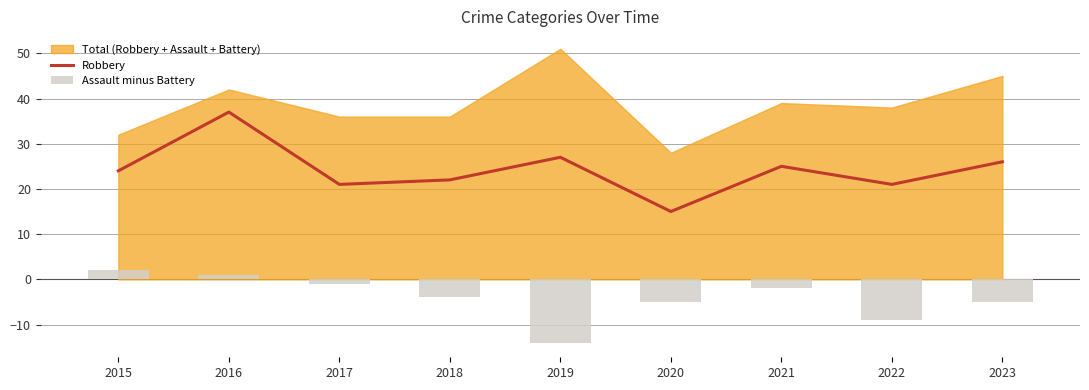

What is the sum of the Robbery values at 2023 and 2018?

48